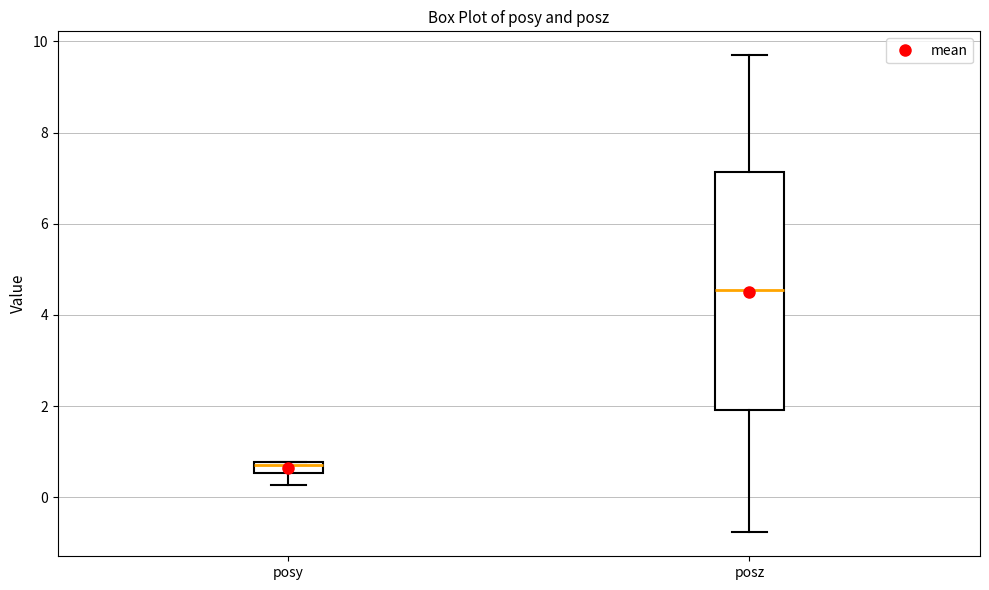

Where does the lower whisker of the box for posz end on the y-axis? The values are not printed on the chart, so give them approximately, as read against the axis.

-0.8